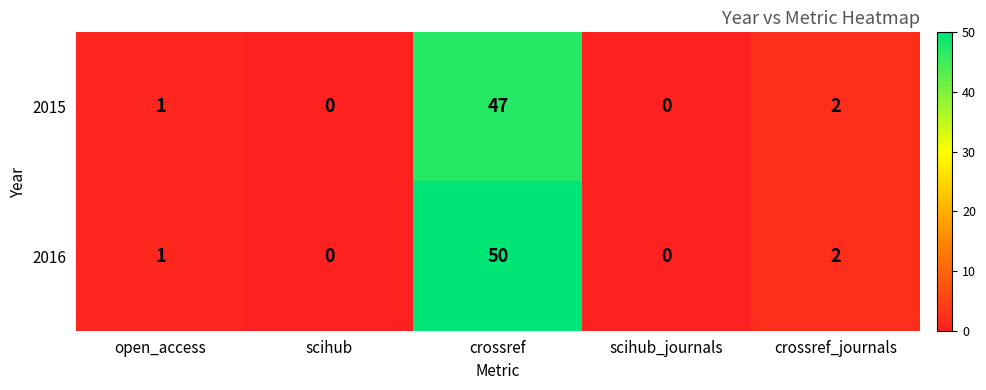

What is the sum of all 2016 values?

53